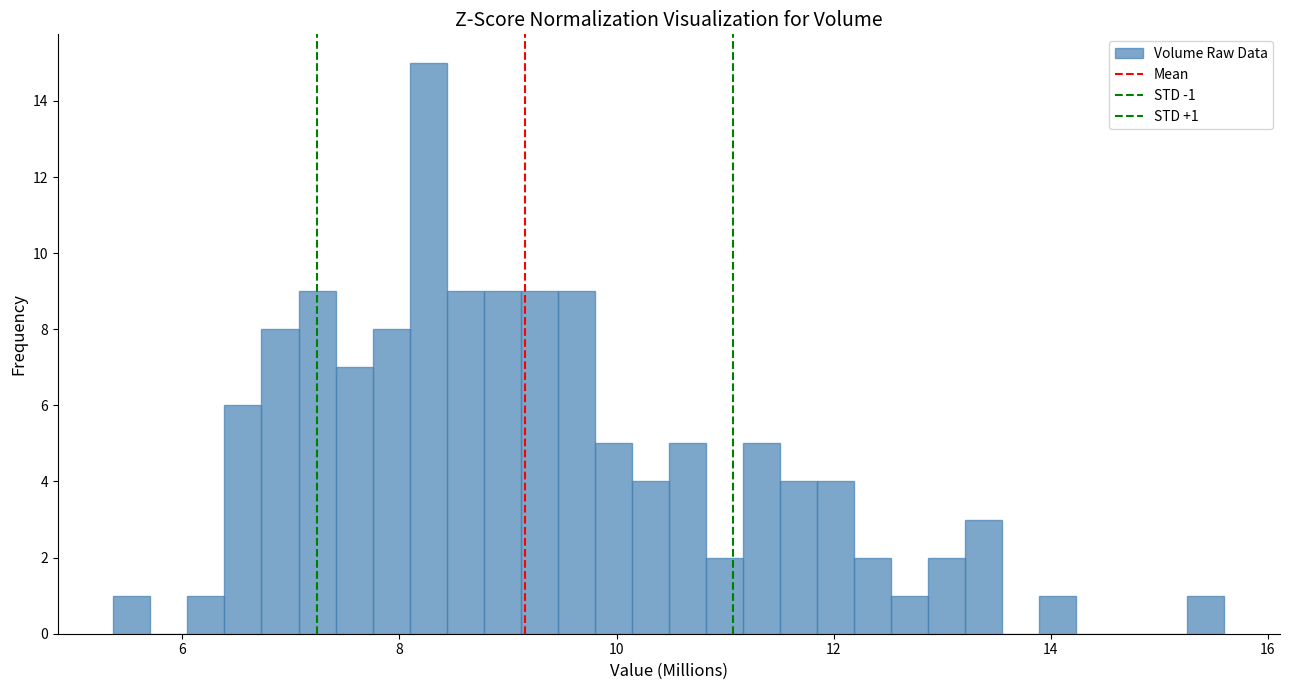

Around what value on the x-axis is the tallest bar? Give the approximate position of its centre, as read against the axis.

8.2